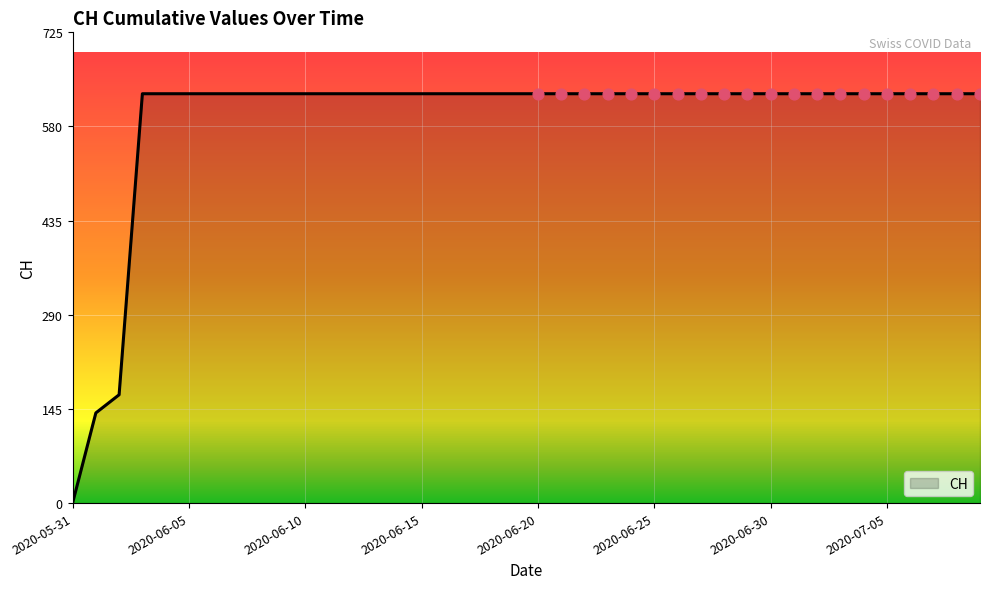

What is the difference between the maximum and minimum values?

631